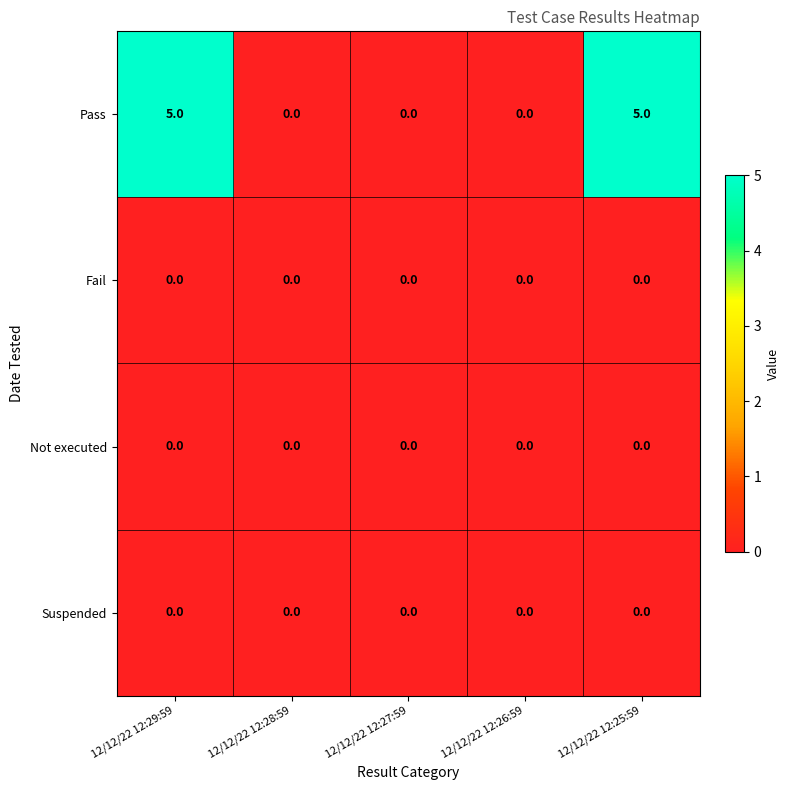

Reading right to left, transcribe all the data shown in this chart.

Pass: 5	0	0	0	5
Fail: 0	0	0	0	0
Not executed: 0	0	0	0	0
Suspended: 0	0	0	0	0